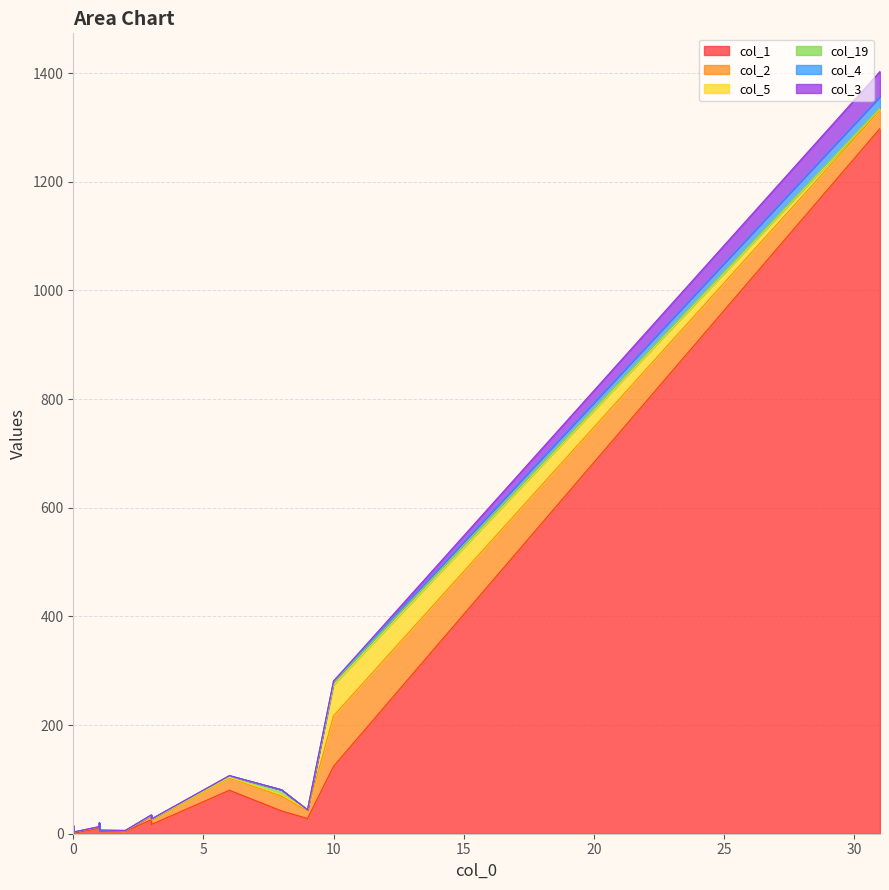

How many lines are shown in the chart?

6